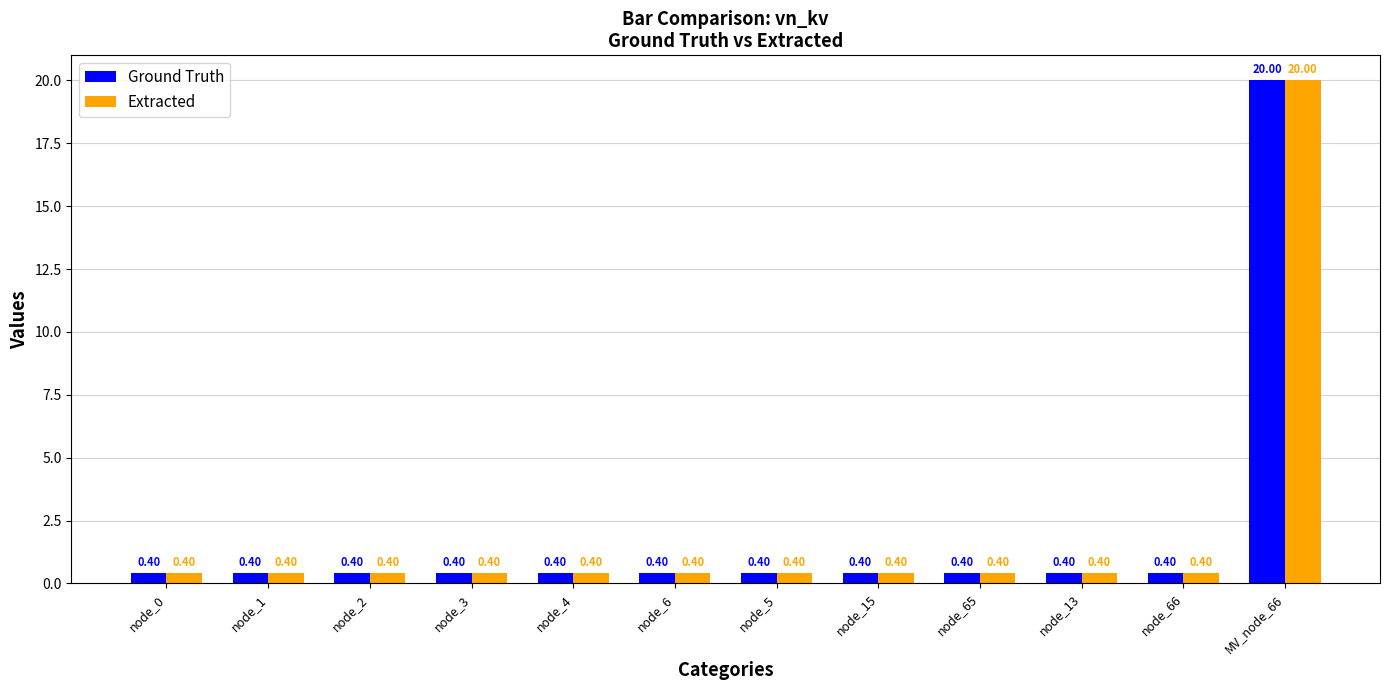

What is the minimum value shown in the chart?

0.4